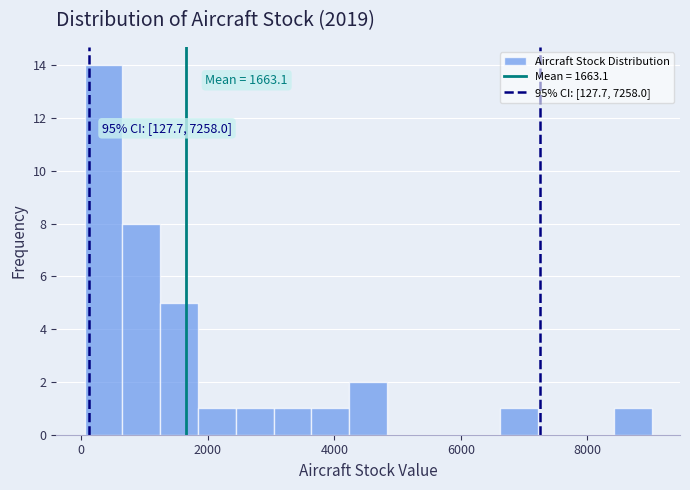

Read against the x-axis, roughly where is the centre of the tallest bar?

400